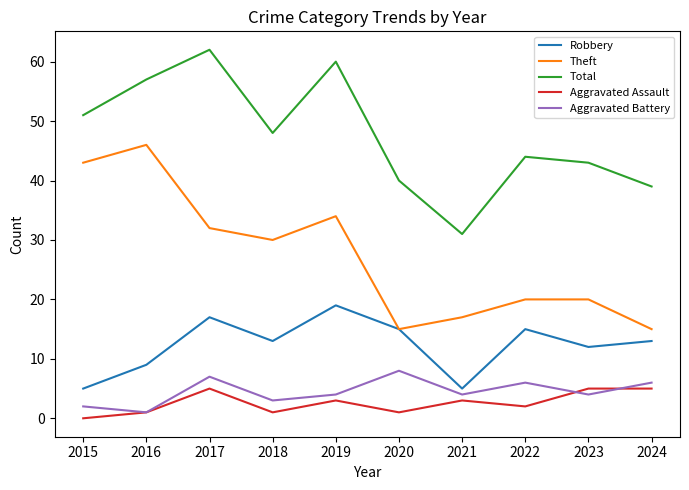

At which label does Aggravated Battery reach its peak?

2020